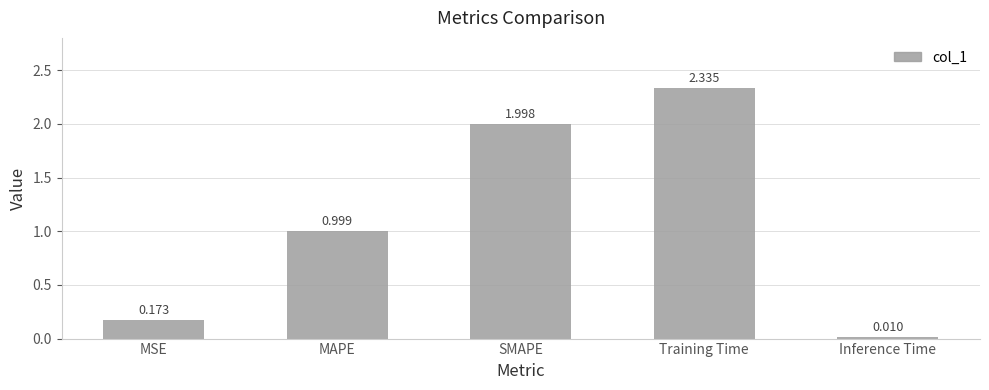

What is the sum of the values at Training Time and MAPE?

3.3